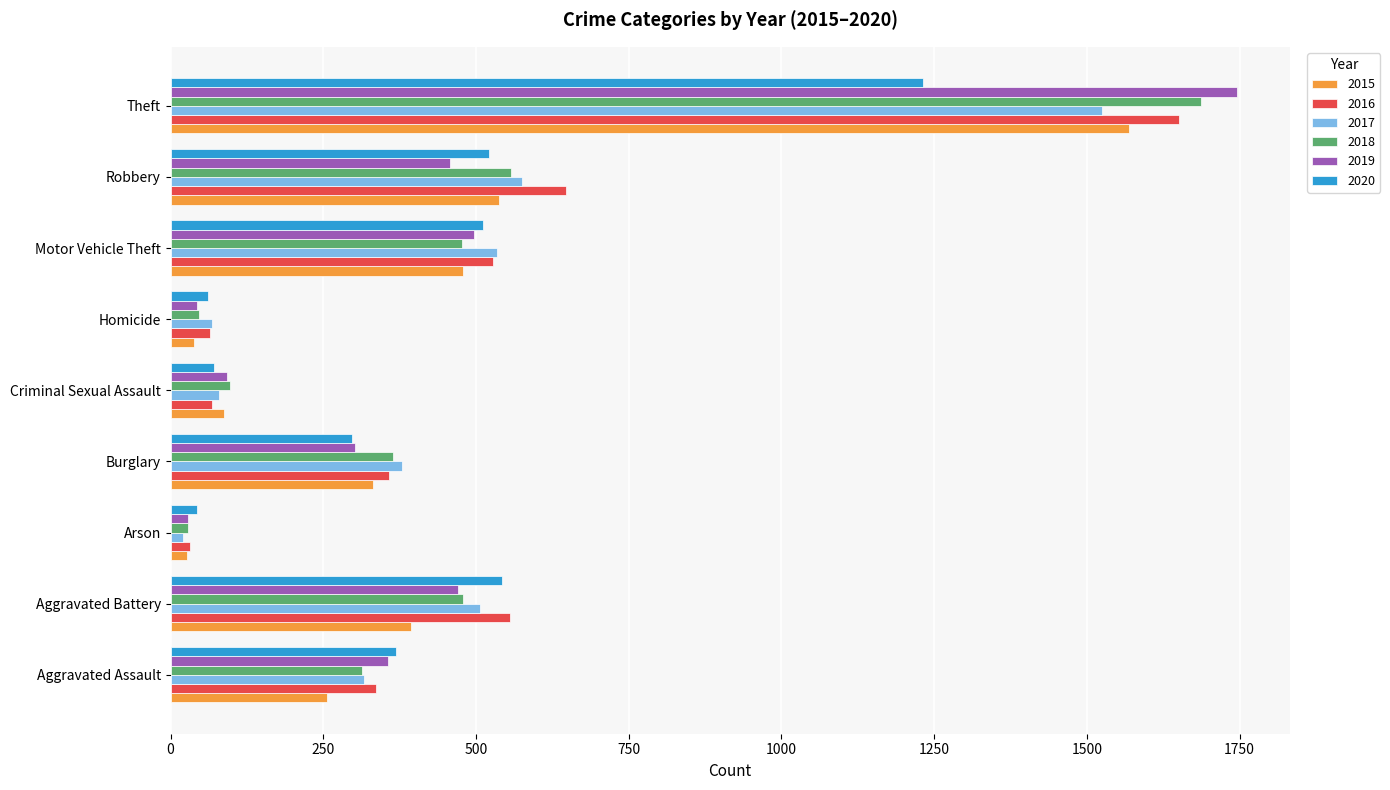

Which category has the lowest value across all series?

Arson